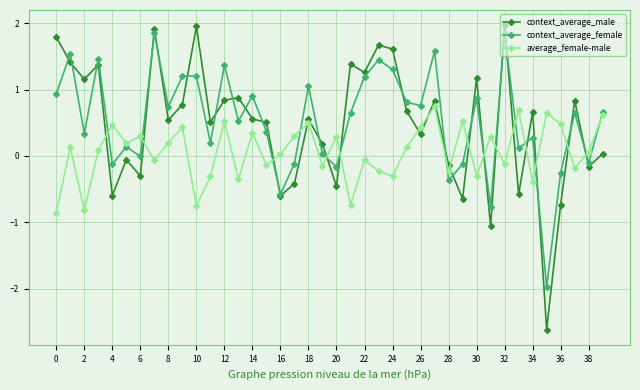

What is the value of the average_female-male point at the 12th from the left?

-0.3